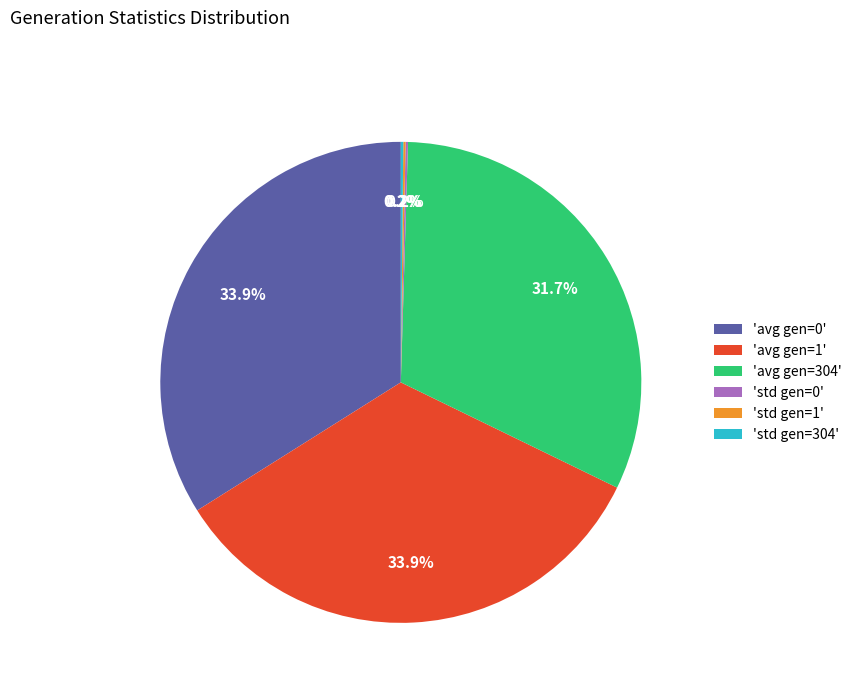

Is there a majority slice in this chart?

No